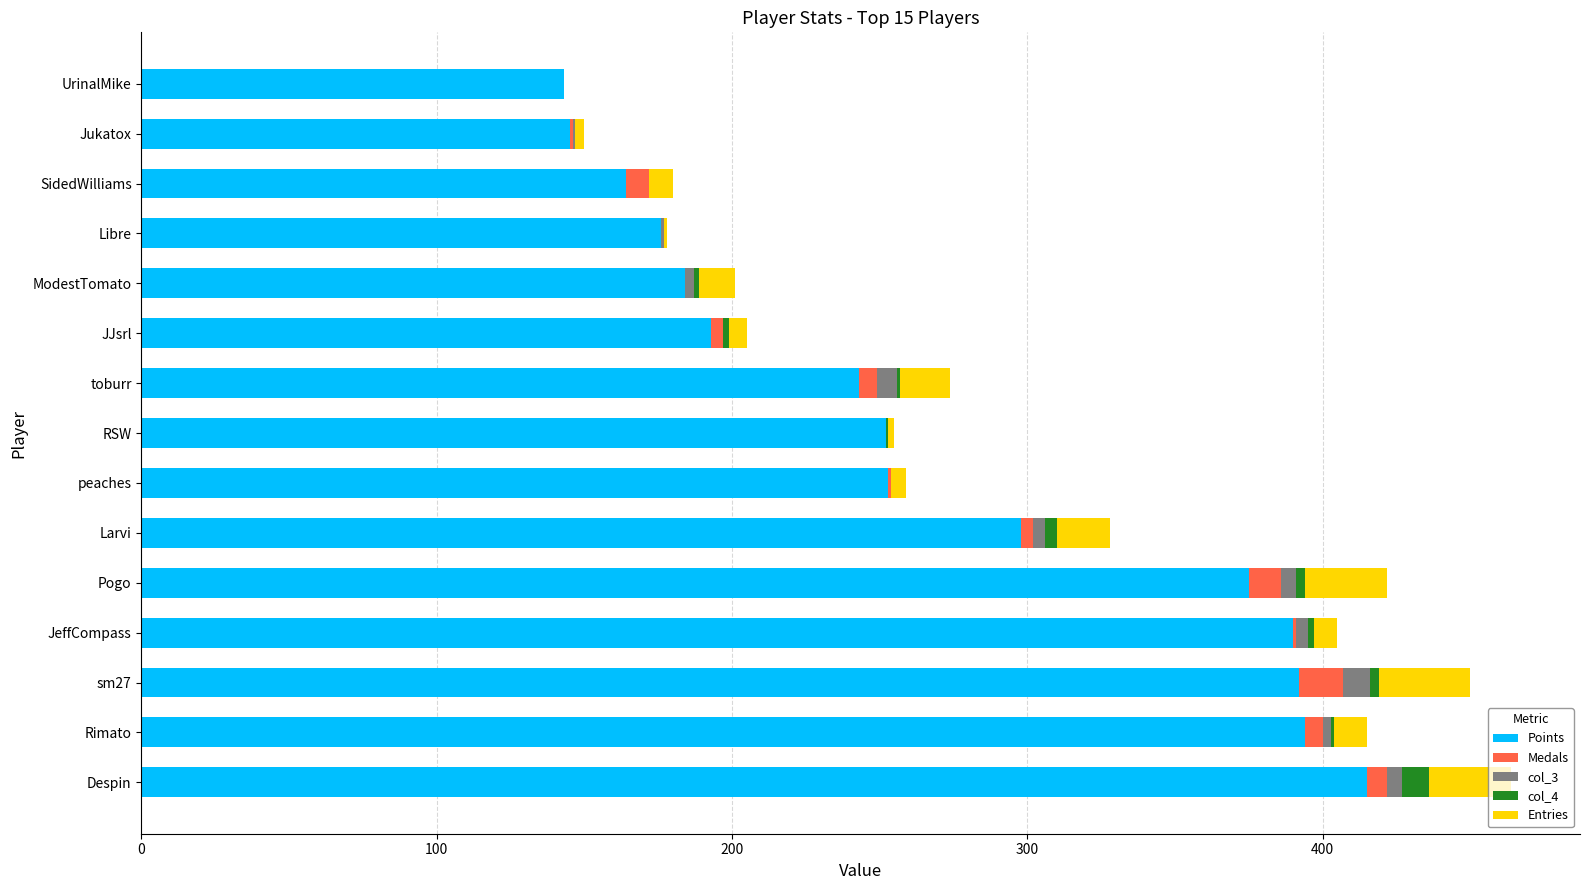

What is the maximum value for Points?

415